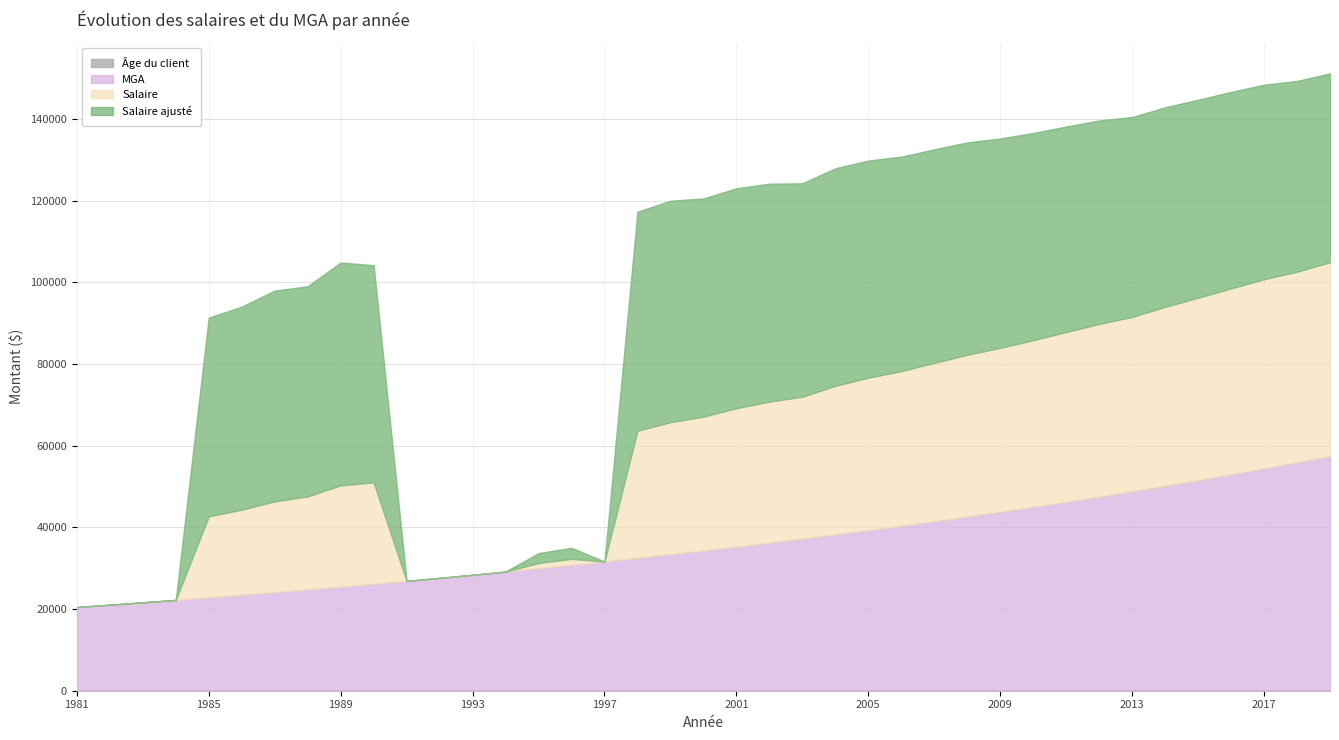

Which series changed the most between 2003 and 2010?

MGA